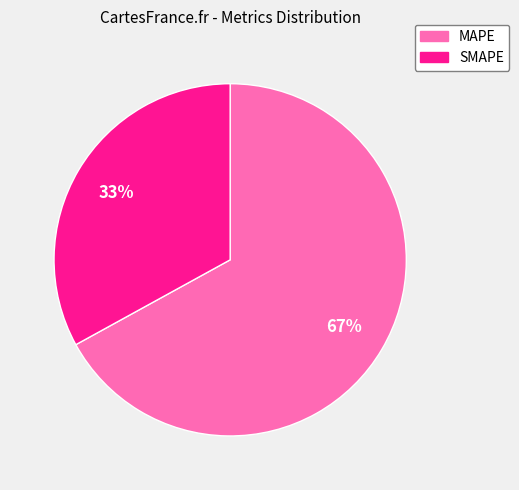

Combined, do SMAPE and MAPE account for over 50%?

Yes